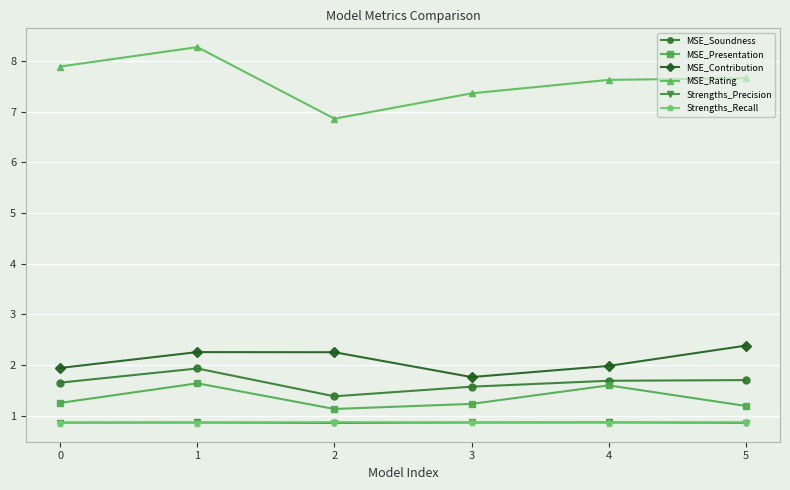

Is this an area chart (filled region under the line)?

No